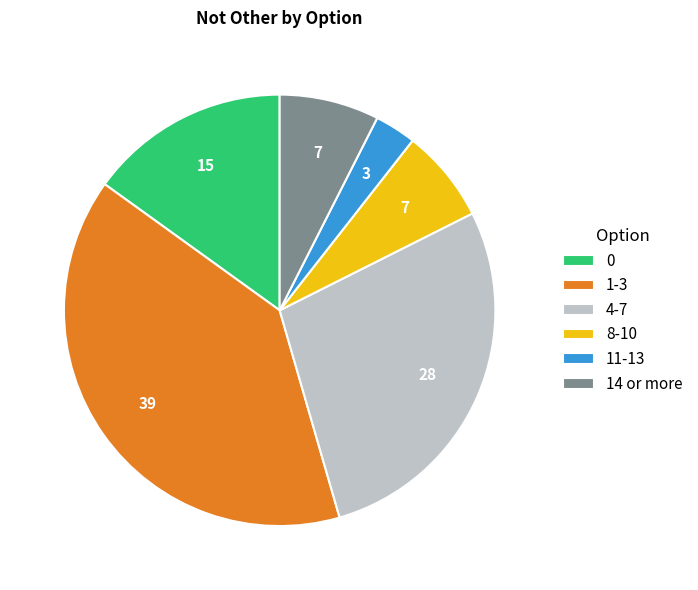

Does 8-10 represent more than half of the total?

No